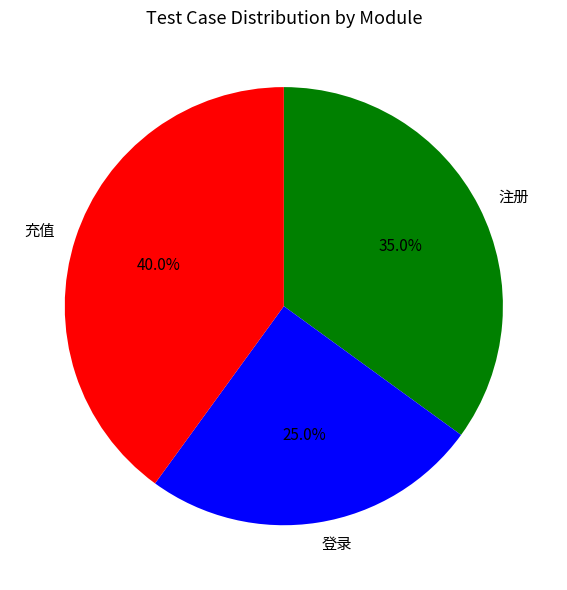

Is it true that 充值 is 54% of the pie?

False